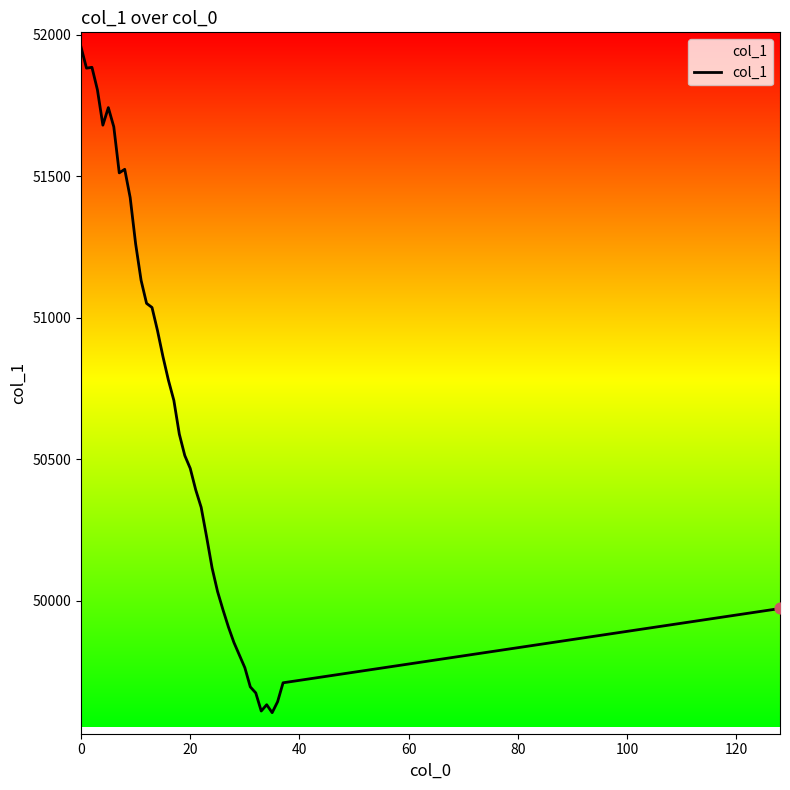

What is the maximum value shown in the chart?

51957.2